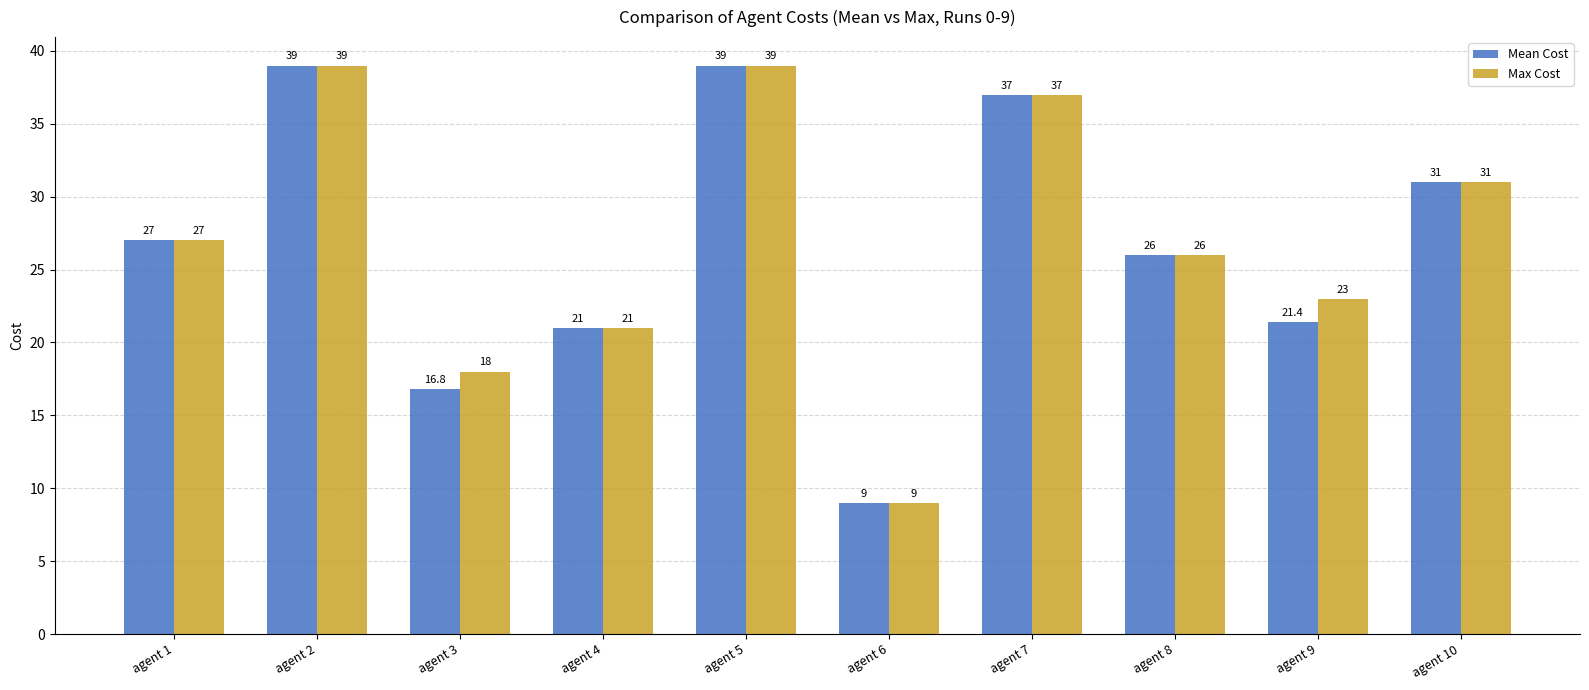

Between agent 3 and agent 7, which series saw the biggest shift?

Mean Cost